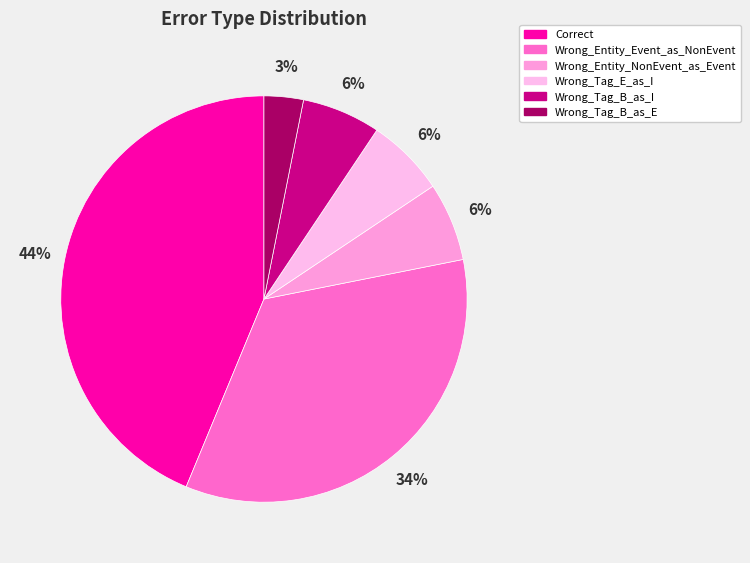

To the nearest percent, what is the difference between the Wrong_Entity_Event_as_NonEvent and Wrong_Tag_B_as_I slice percentages?

28%